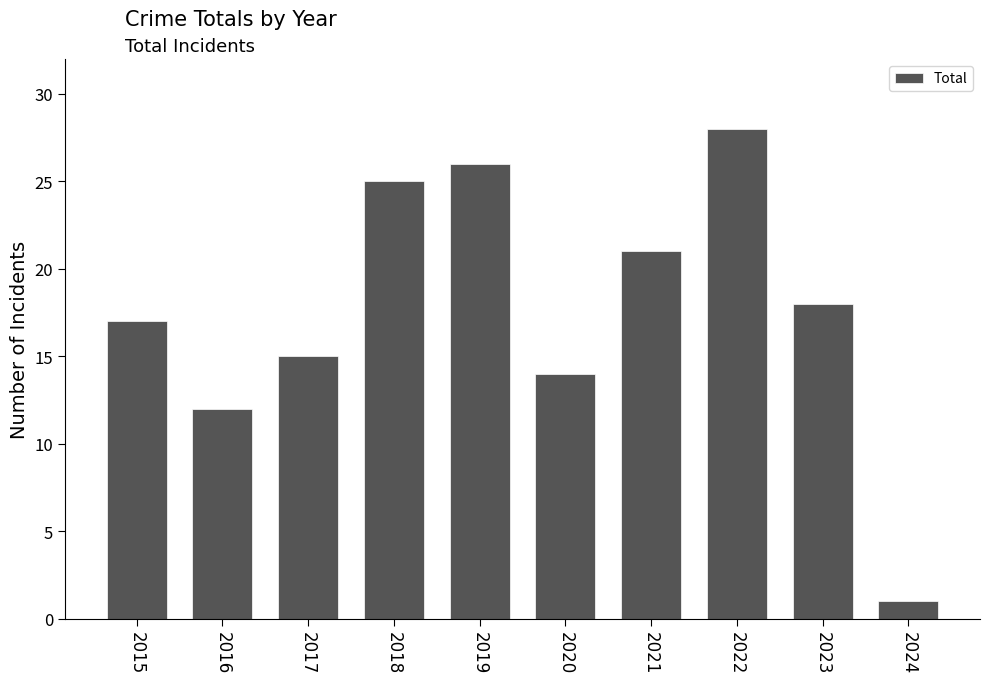

What is the average value?

18